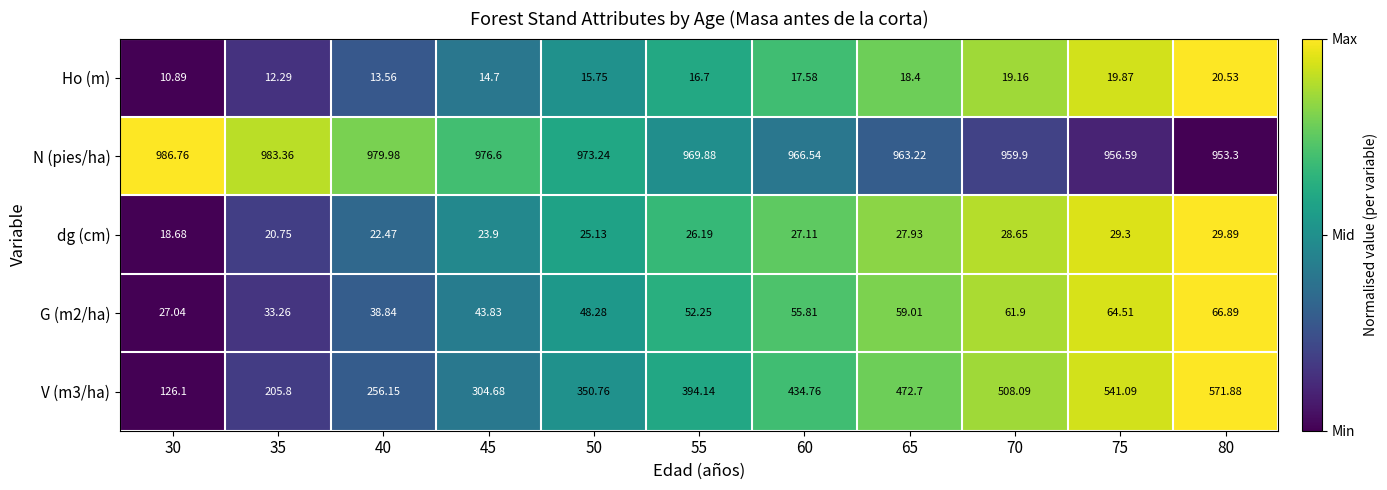

Which series has the largest total across all categories?

N (pies/ha)